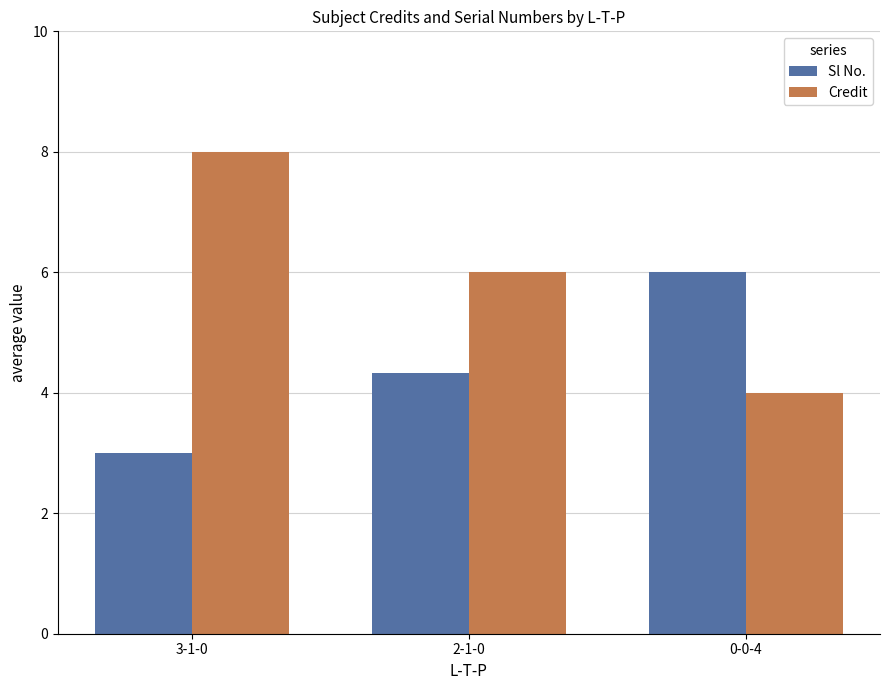

What is the average value of the Credit series?

6.0